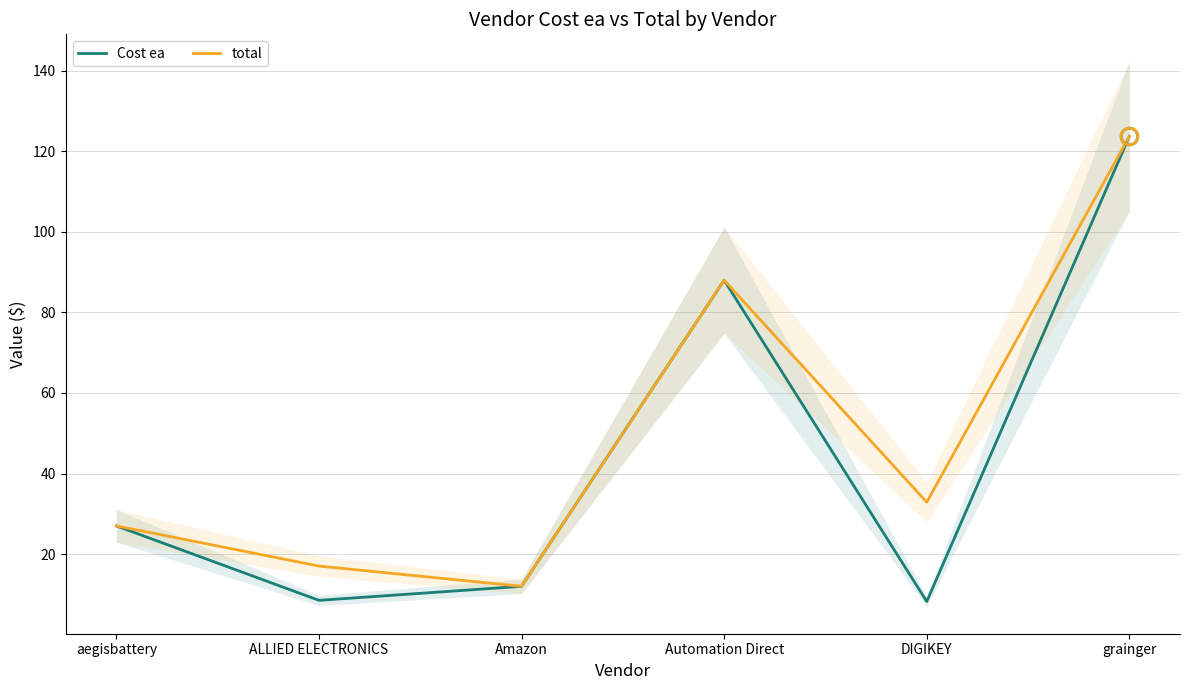

How many categories are shown in the chart?

6